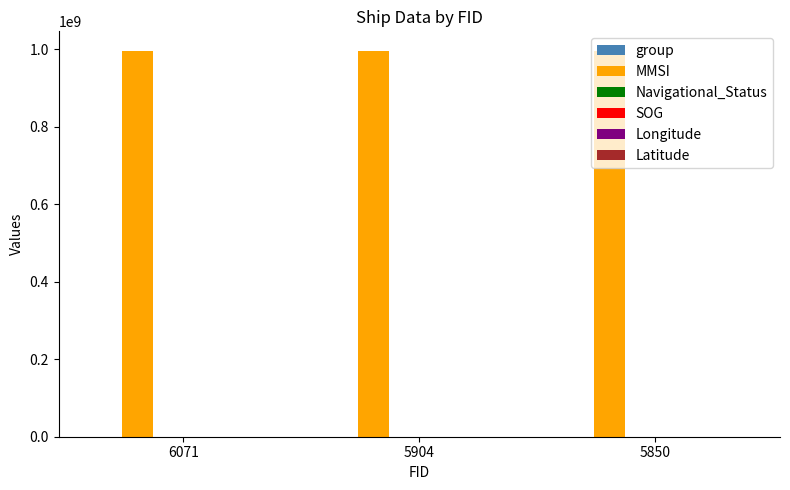

What is the sum of all MMSI values?

2988460671.0